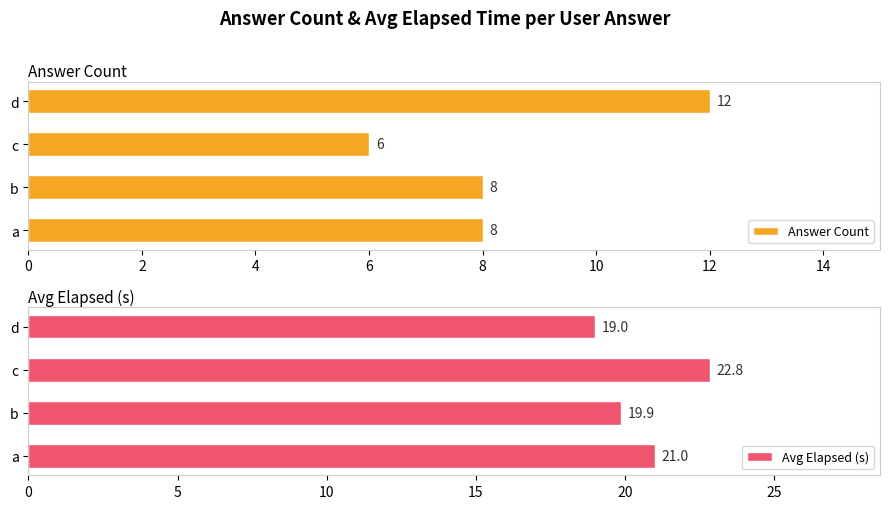

Is it true that Avg Elapsed (s) equals 21.0 at a?

True